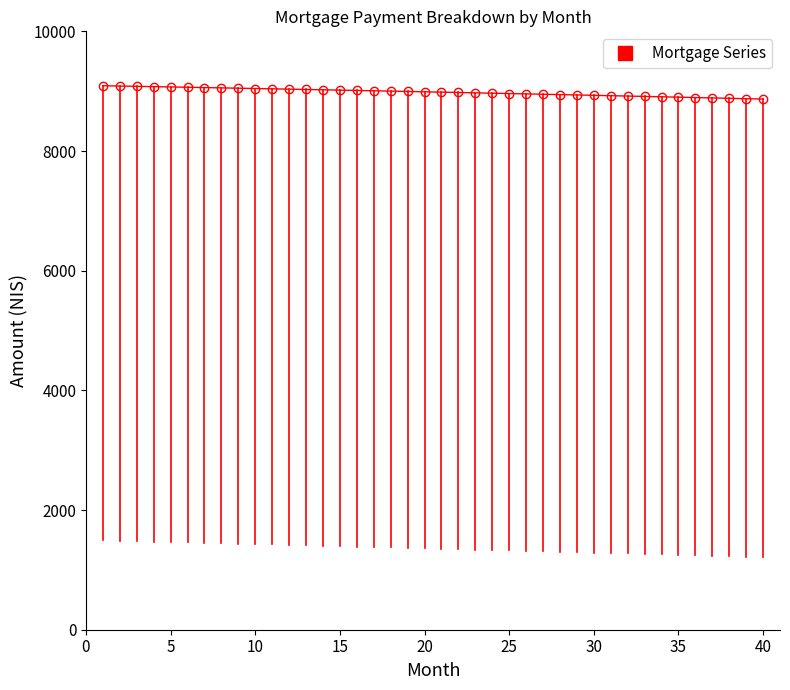

What is the average value?

8984.1